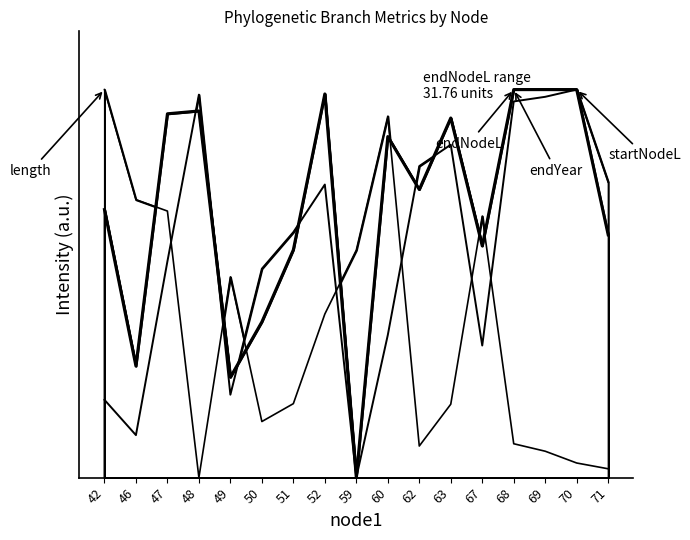

Is it true that endYear equals 0.1 at 49?

False